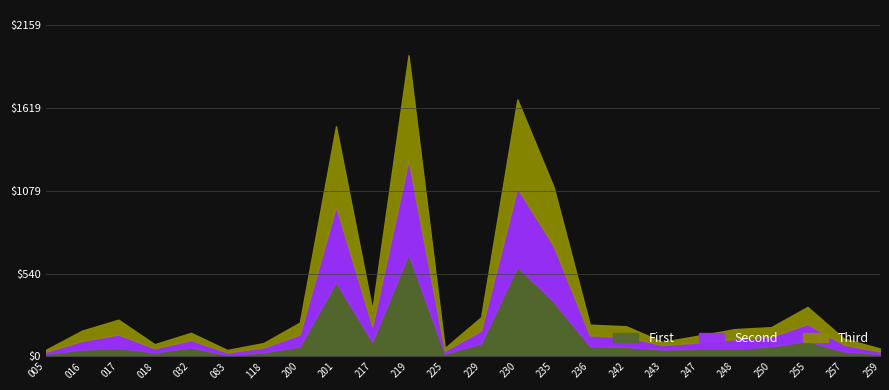

What is the value of the Second point at the 15th from the left?

363.2